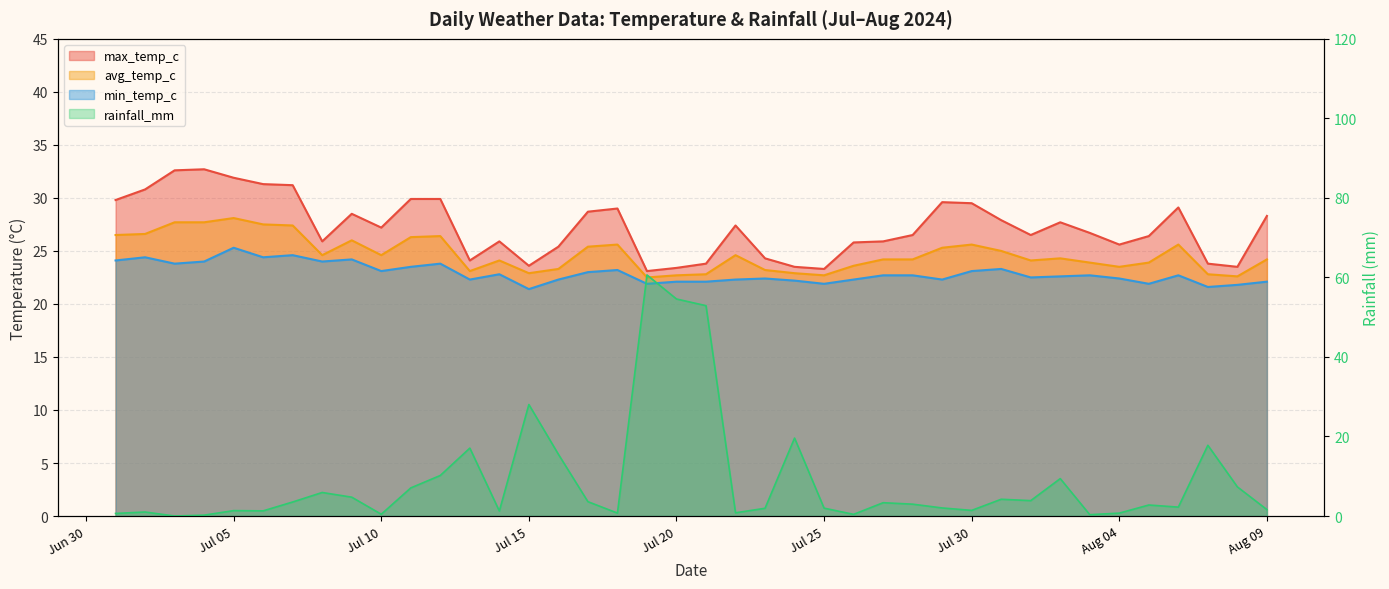

At which label is max_temp_c closest to 27?

Jul 10